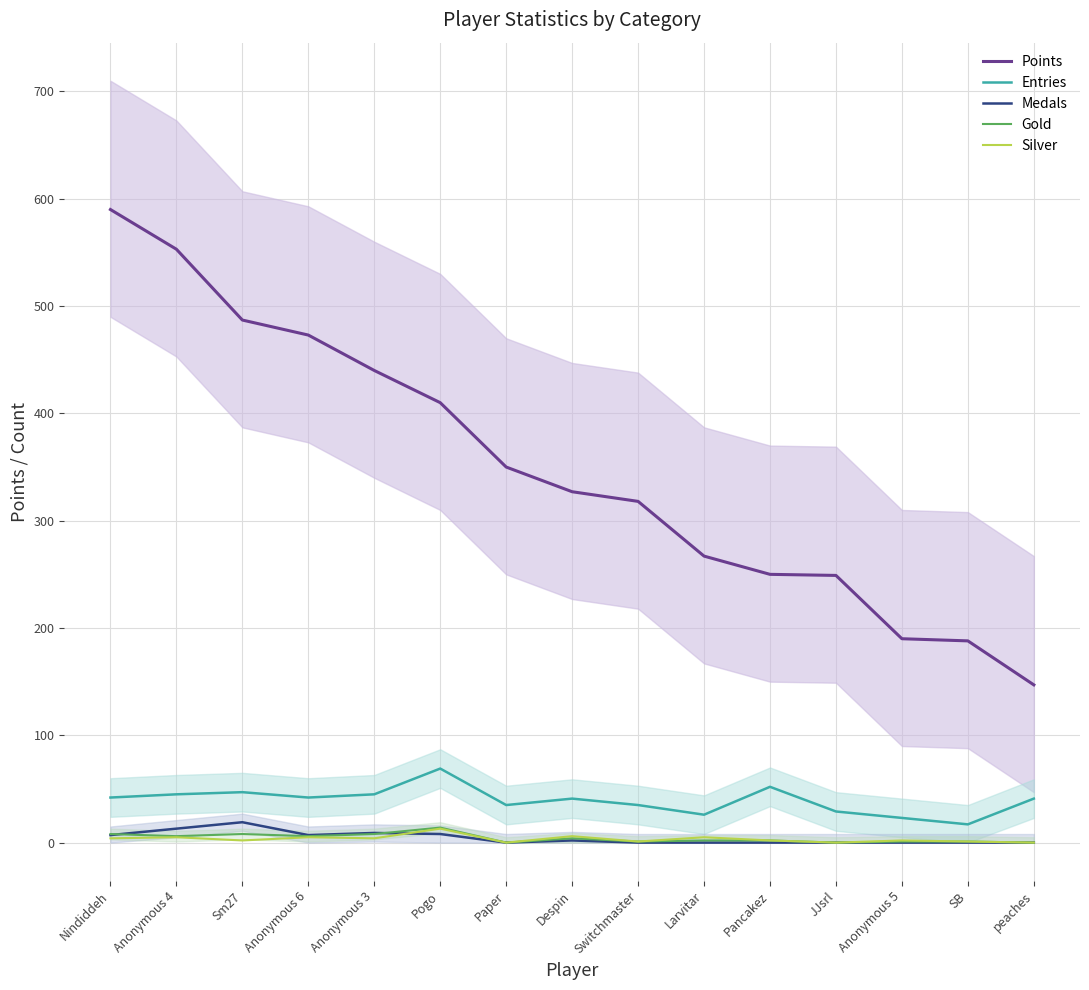

How many lines are shown in the chart?

5